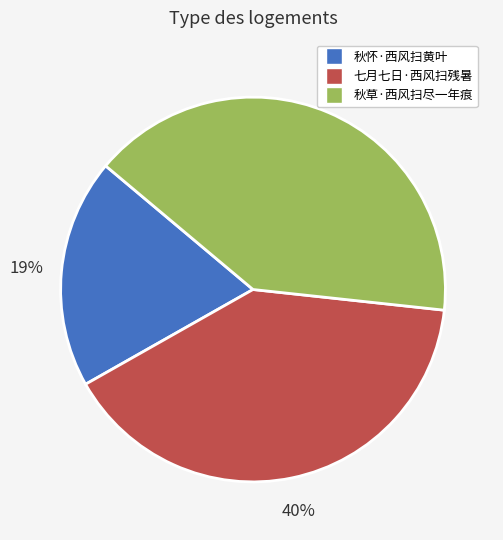

Do 秋怀·西风扫黄叶 and 七月七日·西风扫残暑 together represent more than half of the pie?

Yes